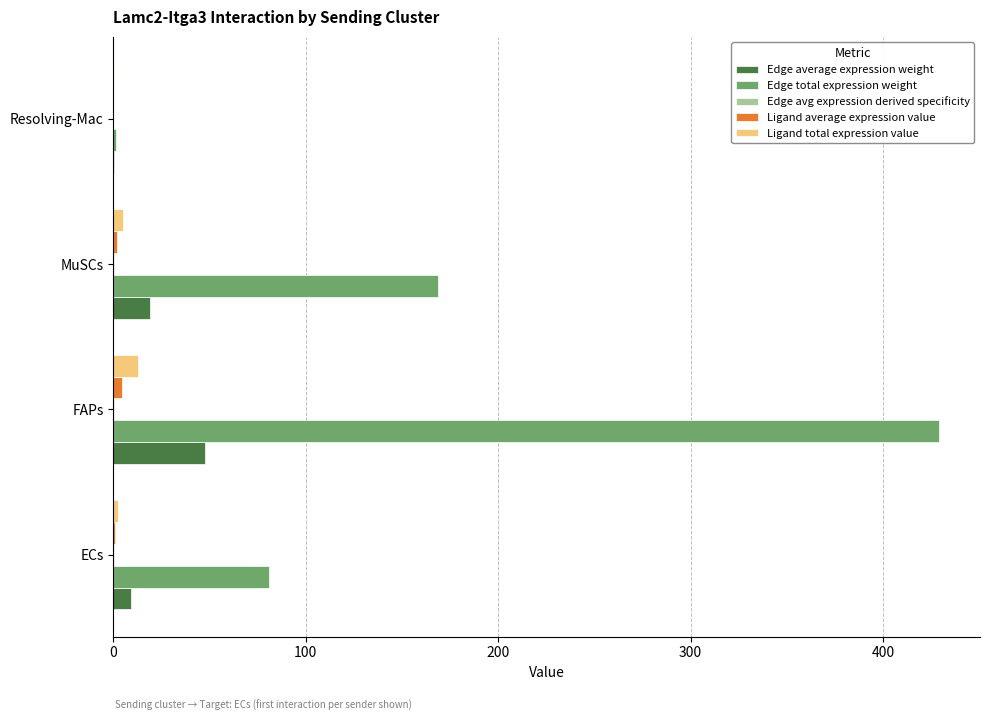

What is the maximum value for Ligand total expression value?

12.7